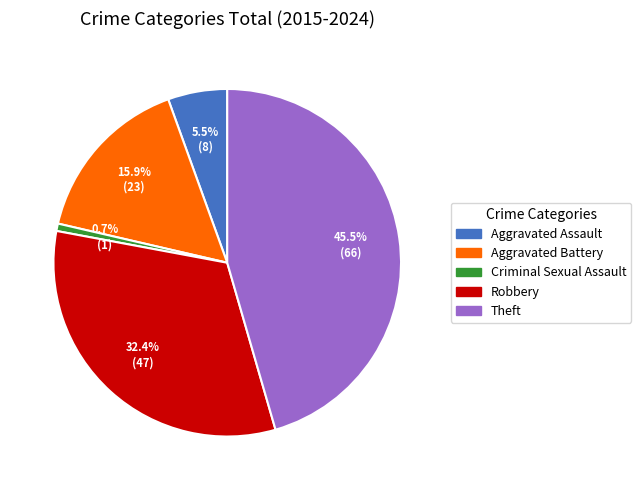

Does Robbery represent more than half of the total?

No